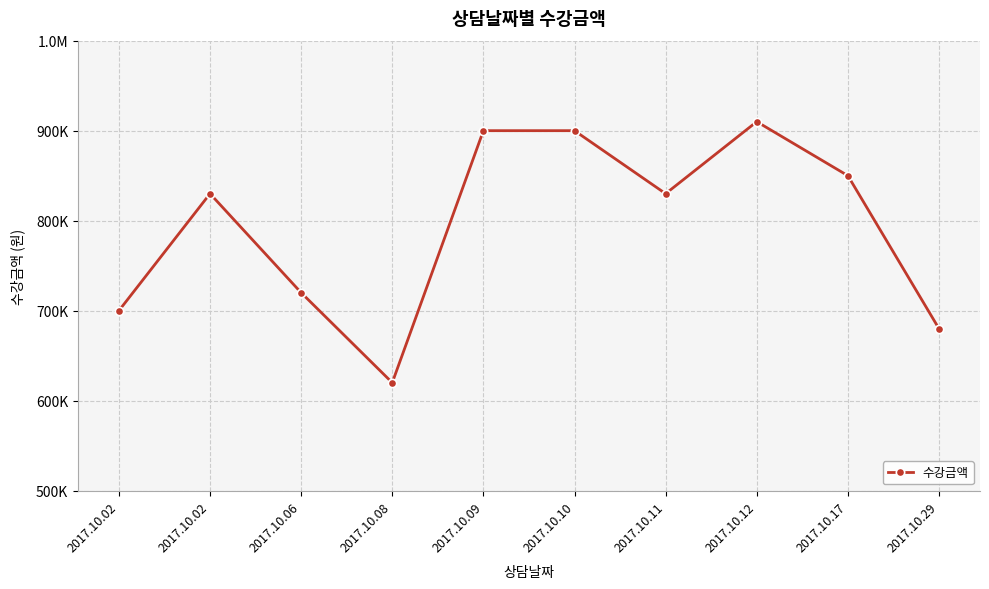

What is the ratio of the value at 2017.10.08 to the value at 2017.10.12?

0.7